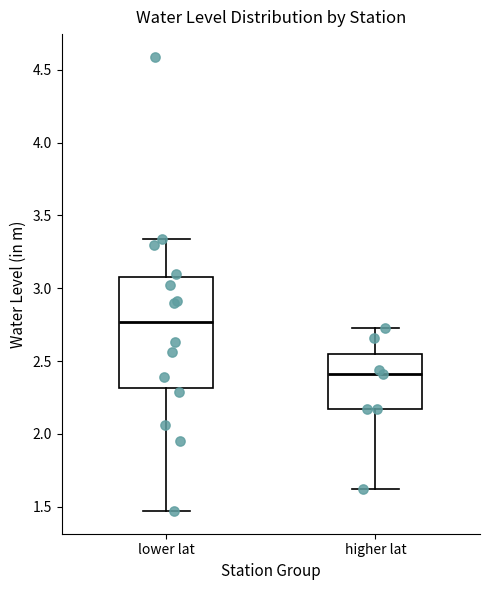

Which box's median line is the lowest?

higher lat